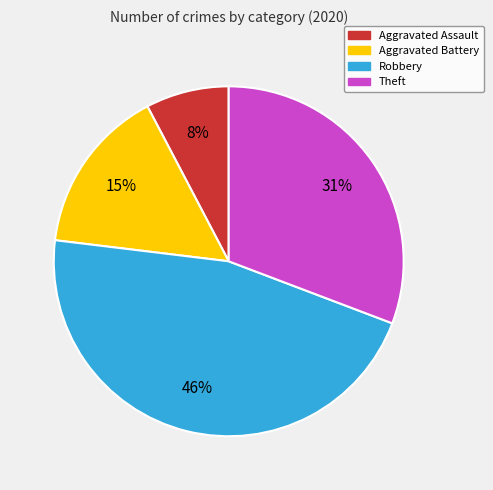

What percentage is the Aggravated Assault slice, to the nearest percent?

8%